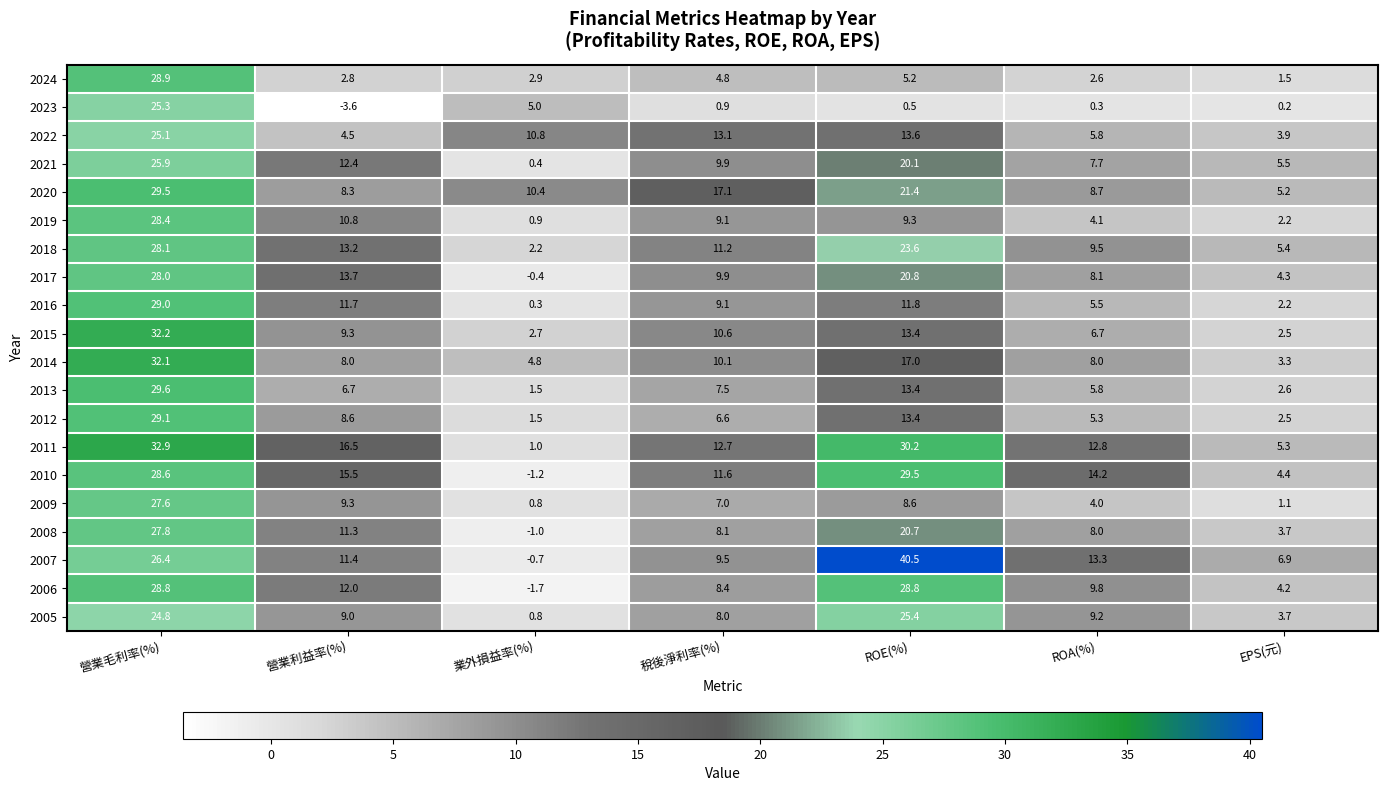

At how many categories does at least one series exceed 2?

7